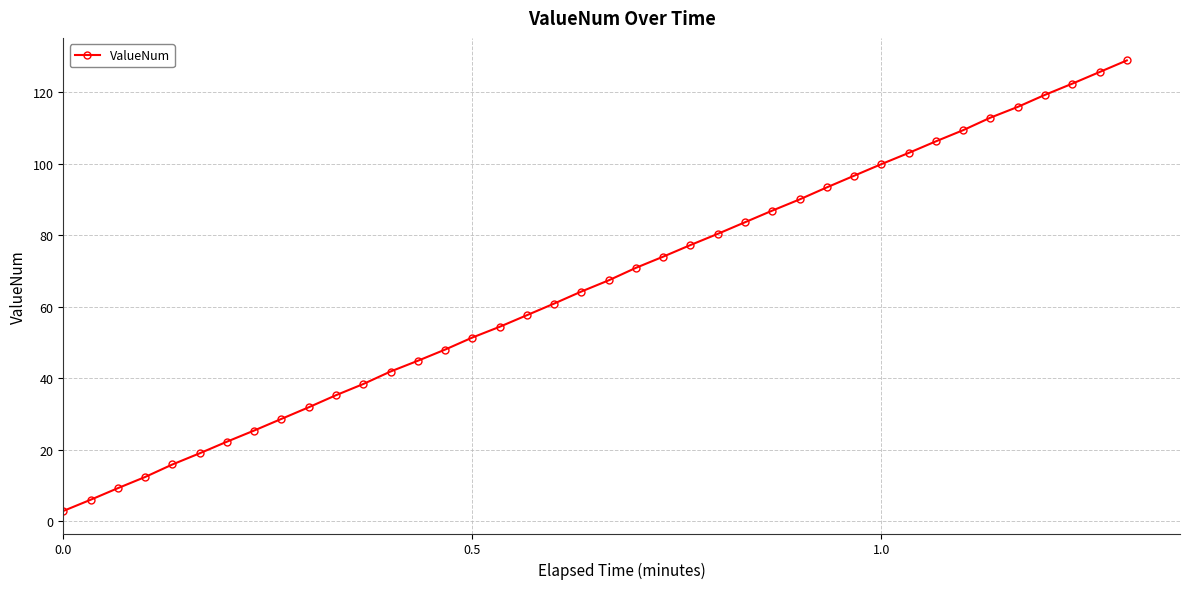

What is the value of the 10th point from the left?

31.9